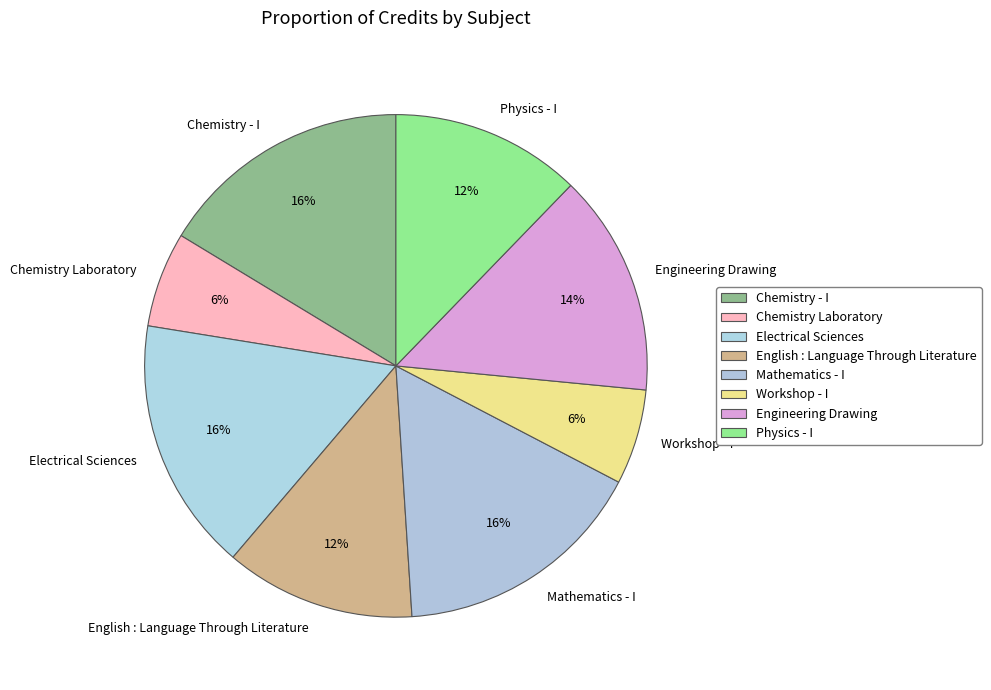

To the nearest percent, what is the combined percentage of Engineering Drawing and Chemistry - I?

31%